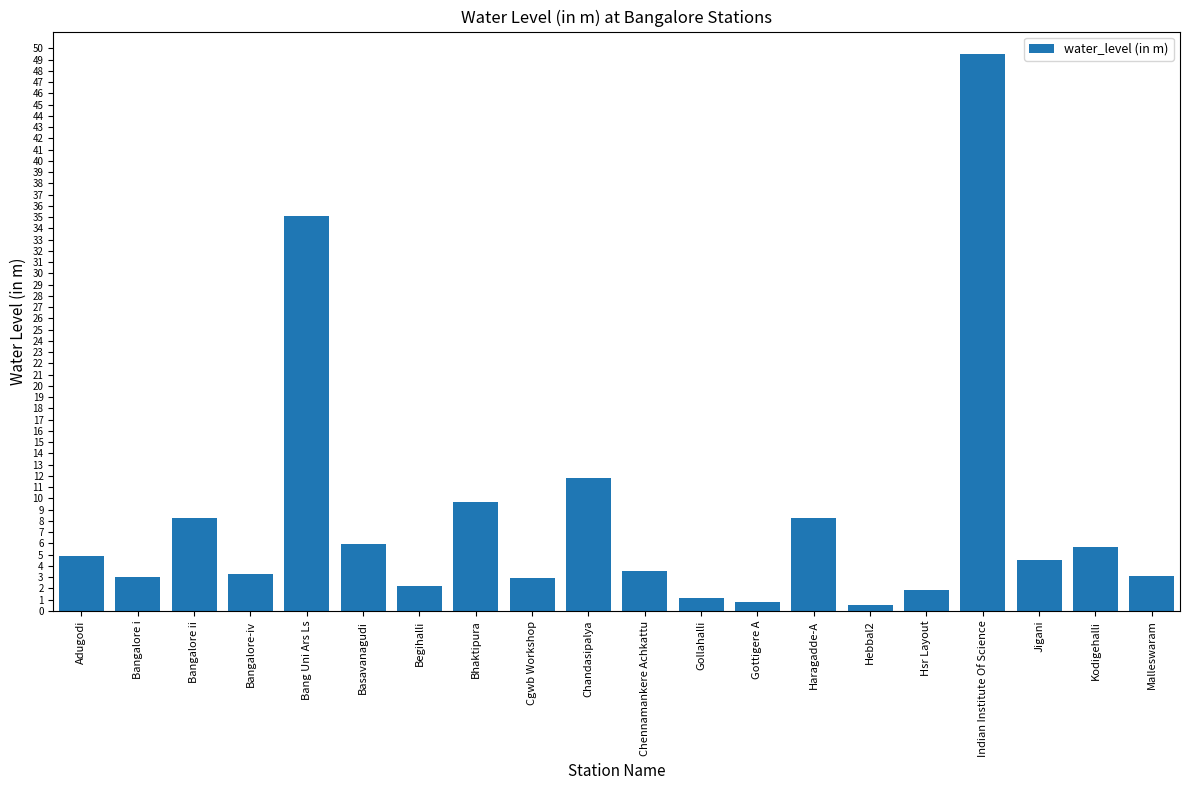

What is the sum of all values?

166.1